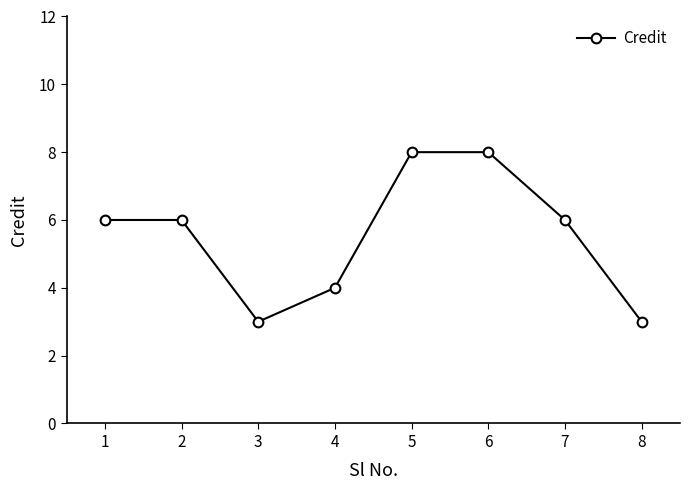

Reading left to right, transcribe all the data shown in this chart.

1=6	2=6	3=3	4=4	5=8	6=8	7=6	8=3